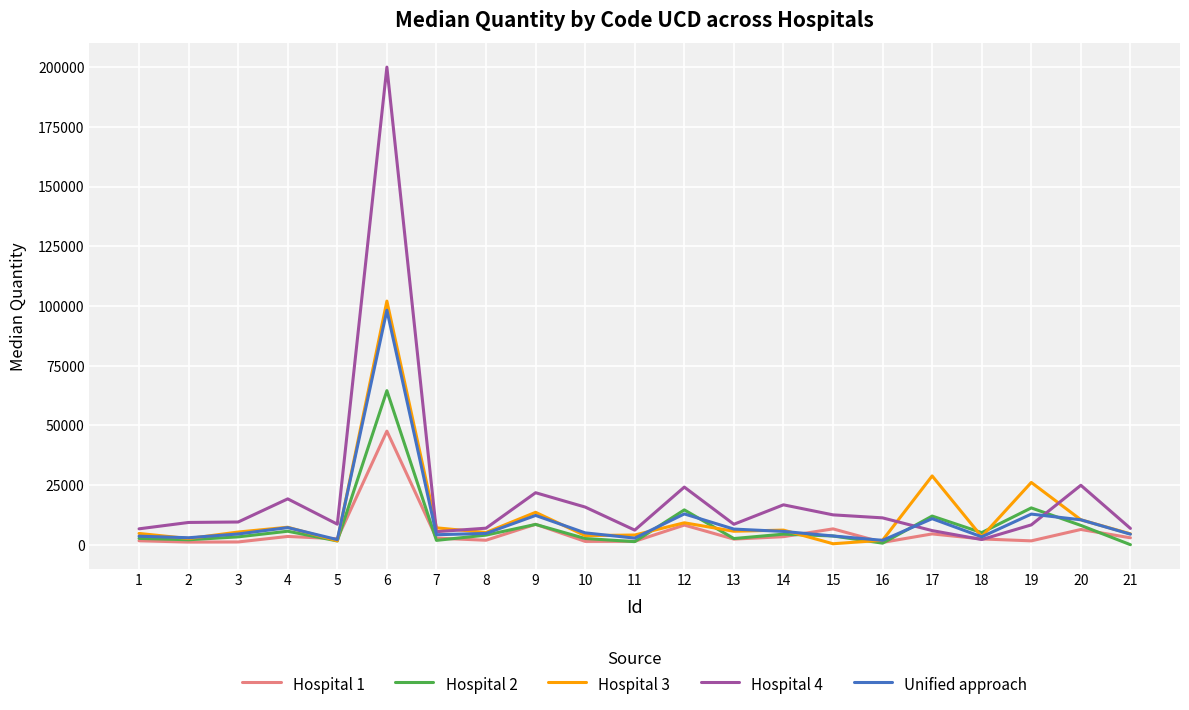

What is the highest value of the Unified approach series?

98230.0